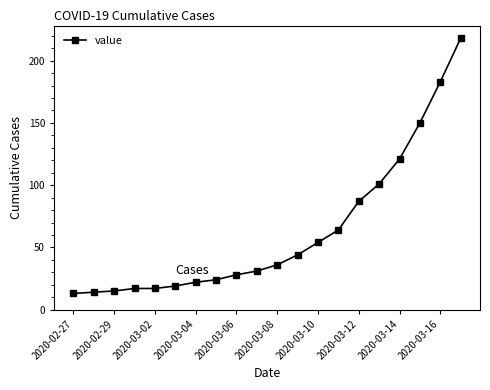

What is the average value?

63